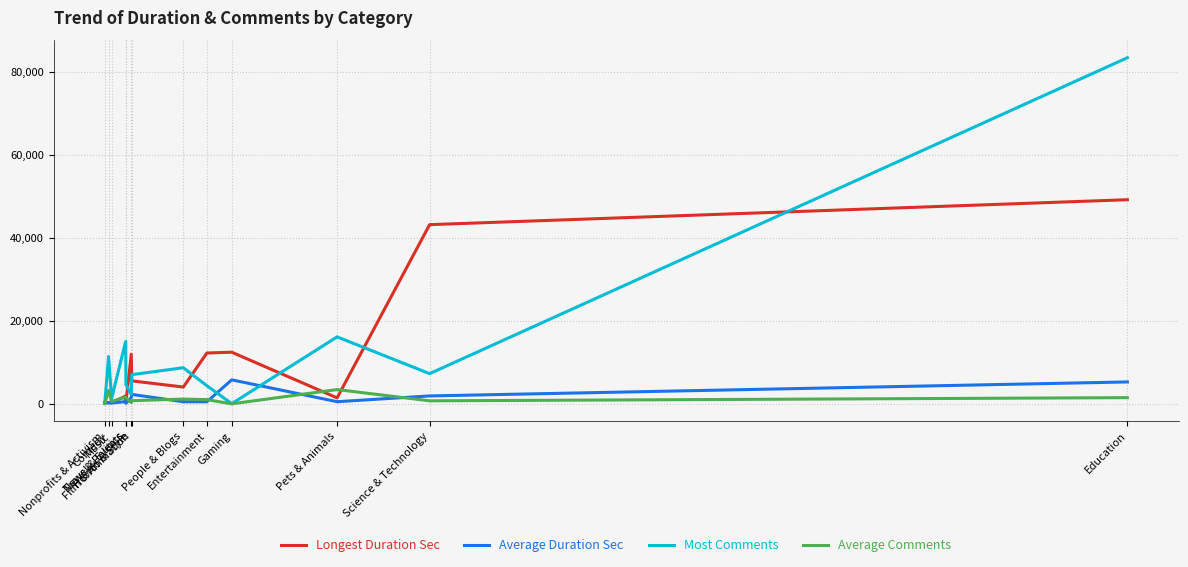

What is the difference between the Average Comments values at Film & Animation and Comedy?

2445